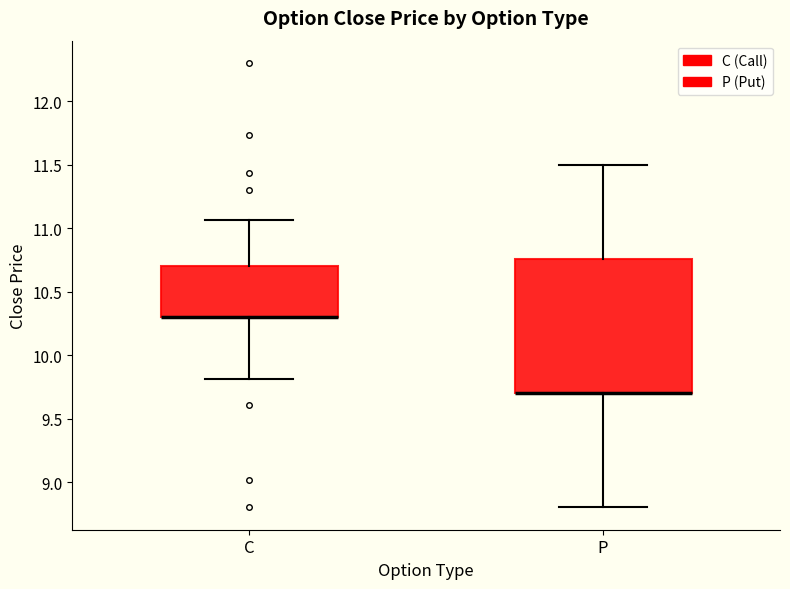

Reading left to right, read every box against the y-axis: the position of its median line, the range the box covers, and the ends of its whiskers. The values are not printed on the chart, so give them approximately, as read against the axis.

C: median 10.30 (drawn on the box's lower edge), box 10.30 to 10.70, whiskers 9.80 to 11.05
P: median 9.70 (drawn on the box's lower edge), box 9.70 to 10.75, whiskers 8.80 to 11.50